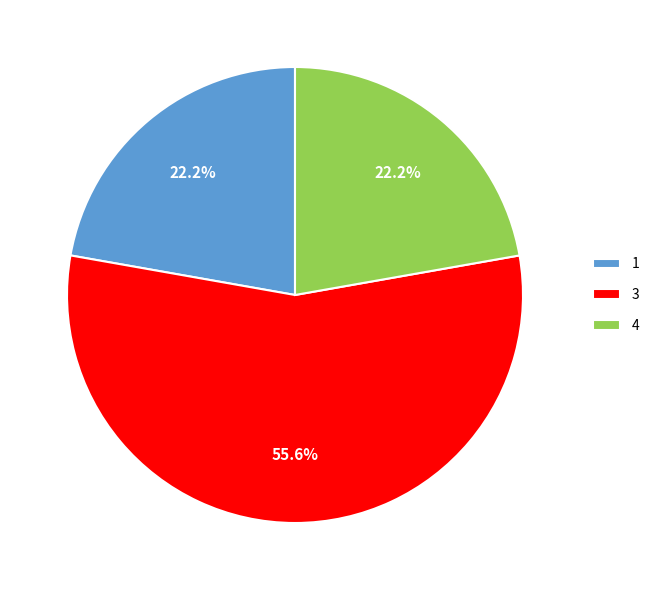

What percentage is the 1 slice, to the nearest percent?

22%